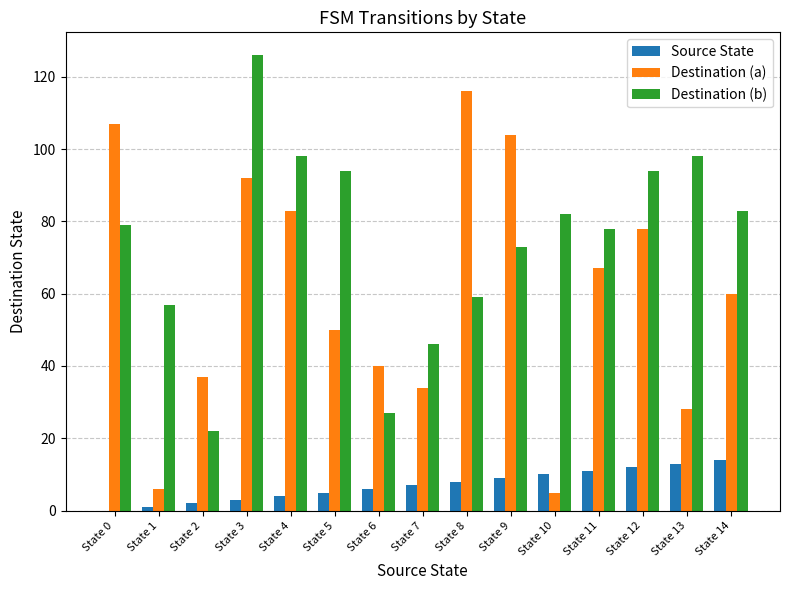

How many groups of bars are there?

15